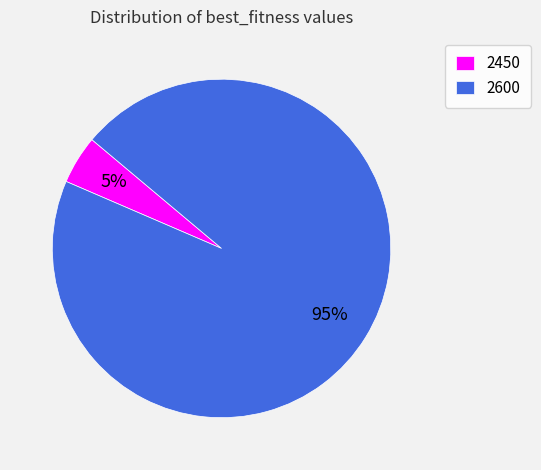

Does 2450 account for over 50% of the chart?

No